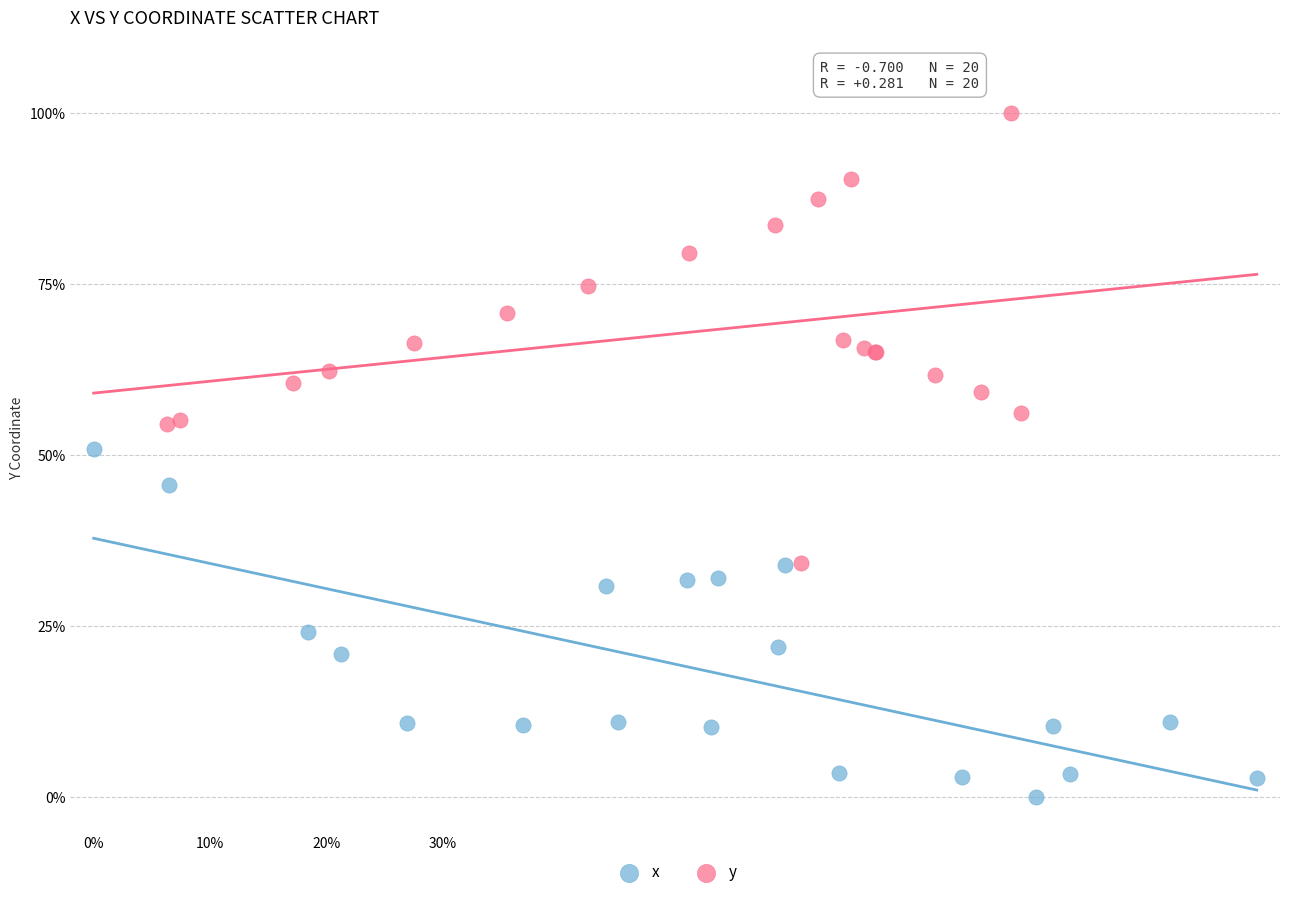

What are all the series names shown in the legend?

x, y